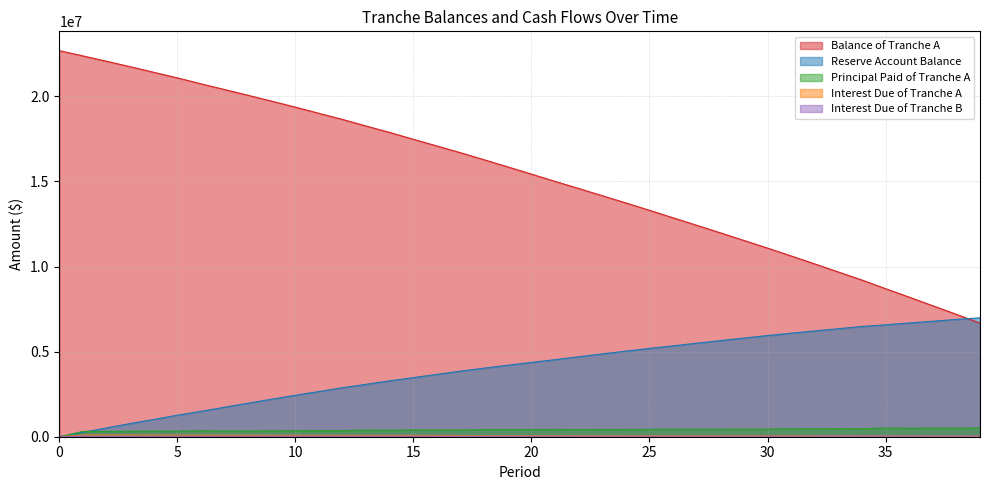

Reading left to right, what are all the values shown in this chart?

Balance of Tranche A: 22683499.5	22373663.7	22059561.1	21741132.2	21410582.2	21083499.7	20734227.9	20398511.1	20058166.7	19713130.1	19363335.8	18999508.6	18640285.3	18253454.0	17873336.8	17474452.7	17079160.4	16683494.7	16270749.4	15852020.2	15429691.9	15002362.0	14584582.1	14160552.1	13734647.8	13302866.4	12860746.5	12422396.1	11979828.8	11531507.5	11082874.2	10620802.5	10153106.2	9678424.5	9205340.4	8698068.3	8199721.5	7694022.5	7191633.3	6675288.4
Reserve Account Balance: 0.0	260498.7	518021.6	772527.0	1016237.9	1264367.0	1491669.6	1733030.5	1971162.6	2206020.7	2437558.8	2656521.3	2881072.2	3079511.9	3284954.0	3472473.4	3663905.2	3855587.5	4031078.8	4200661.9	4366753.5	4528060.5	4698977.4	4864671.4	5029333.2	5189207.8	5339916.0	5495197.2	5647616.5	5795809.1	5945228.9	6083079.8	6216802.9	6345036.6	6476334.3	6575415.2	6683708.8	6785789.3	6892096.0	6986169.5
Principal Paid of Tranche A: 0.0	309835.8	314102.6	318428.9	330550.1	327082.4	349271.8	335716.9	340344.4	345036.6	349794.3	363827.2	359223.3	386831.3	380117.2	398884.1	395292.3	395665.7	412745.3	418729.2	422328.3	427329.9	417779.9	424030.0	425904.3	431781.4	442119.8	438350.4	442567.3	448321.3	448633.3	462071.7	467696.2	474681.8	473084.1	507272.1	498346.8	505699.0	502389.2	516344.8
Interest Due of Tranche A: 0.0	94514.6	93223.6	91914.8	90588.1	89210.8	87847.9	86392.6	84993.8	83575.7	82138.0	80680.6	79164.6	77667.9	76056.1	74472.2	72810.2	71163.2	69514.6	67794.8	66050.1	64290.4	62509.8	60769.1	59002.3	57227.7	55428.6	53586.4	51760.0	49916.0	48047.9	46178.6	44253.3	42304.6	40326.8	38355.6	36242.0	34165.5	32058.4	29965.1
Interest Due of Tranche B: 0.0	37805.8	37805.8	37805.8	37805.8	37805.8	37805.8	37805.8	37805.8	37805.8	37805.8	37805.8	37805.8	37805.8	37805.8	37805.8	37805.8	37805.8	37805.8	37805.8	37805.8	37805.8	37805.8	37805.8	37805.8	37805.8	37805.8	37805.8	37805.8	37805.8	37805.8	37805.8	37805.8	37805.8	37805.8	37805.8	37805.8	37805.8	37805.8	37805.8